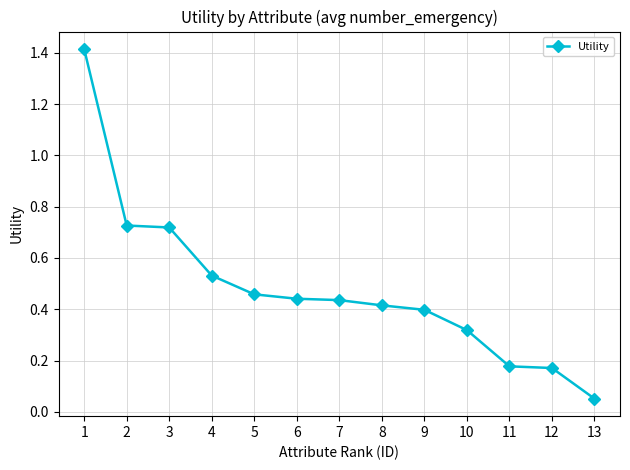

What is the difference between the maximum and second lowest values?

1.2